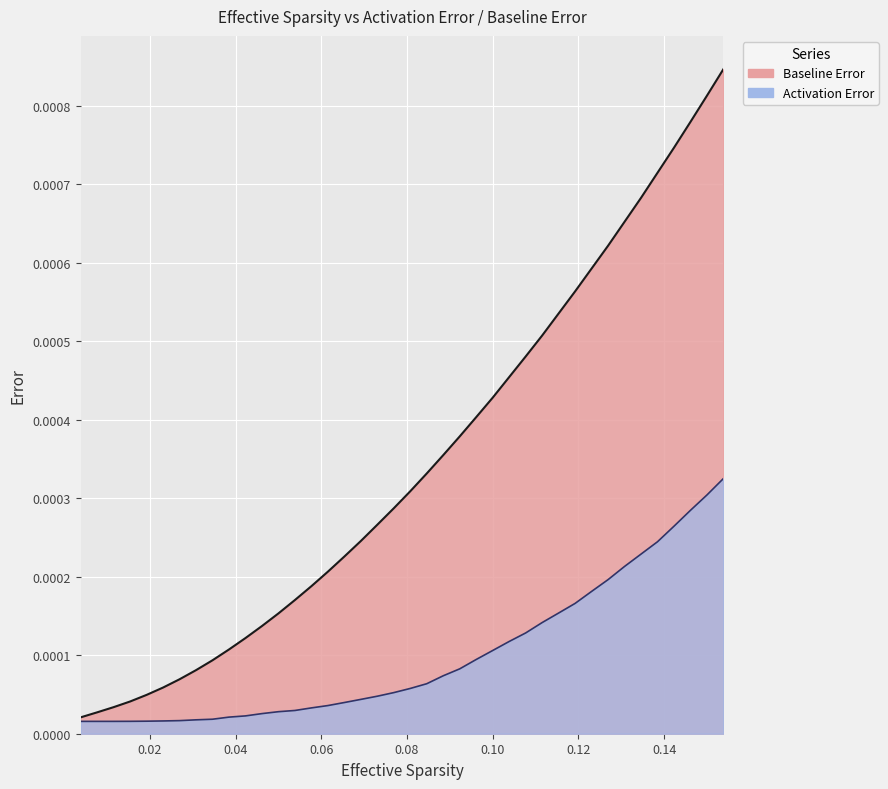

True or false: Baseline Error has more than 0 interior local peaks.

False